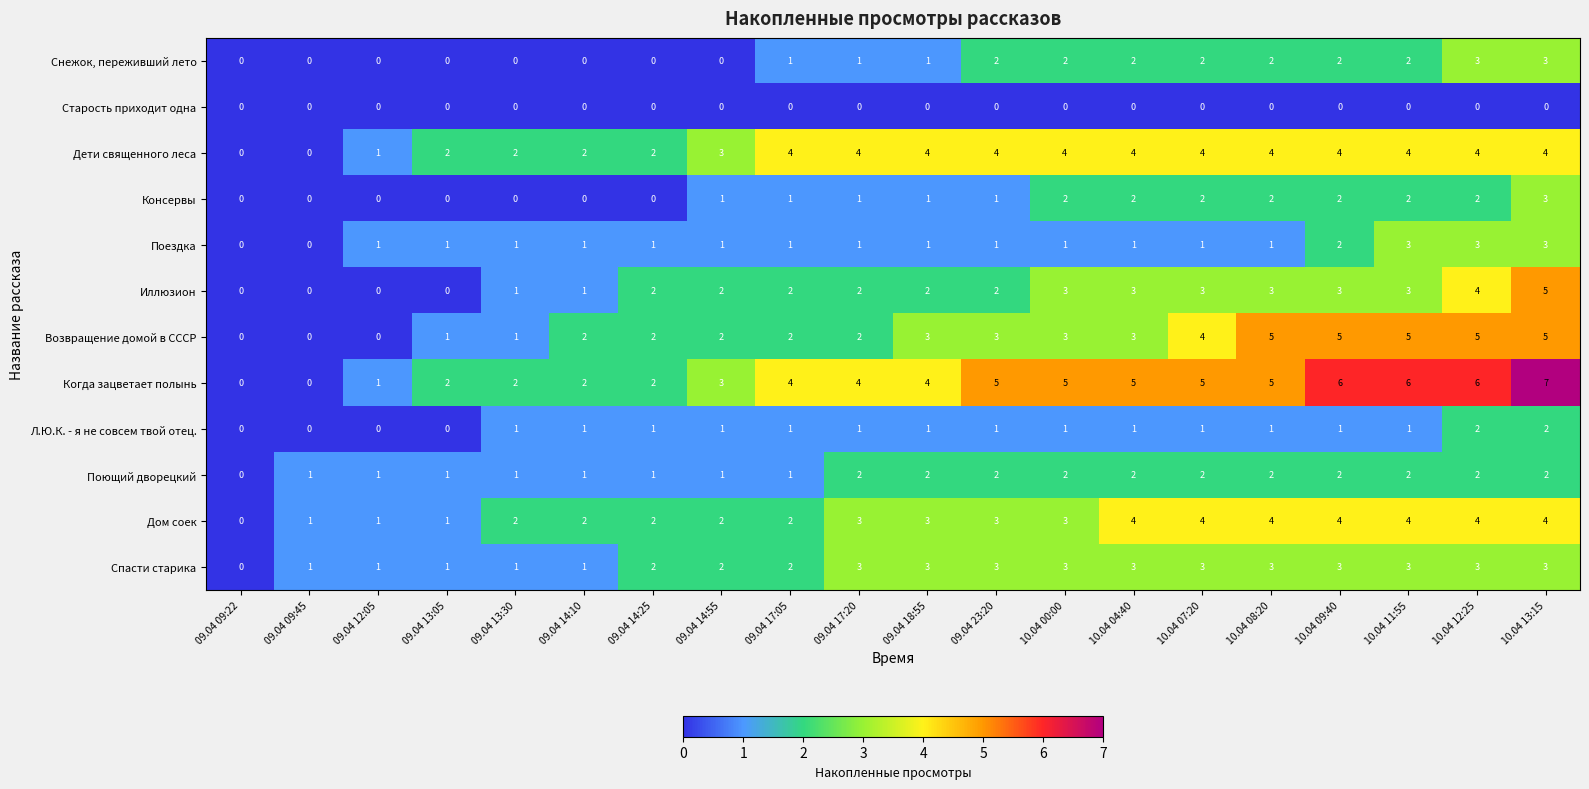

Which series has the largest total across all categories?

Когда зацветает полынь